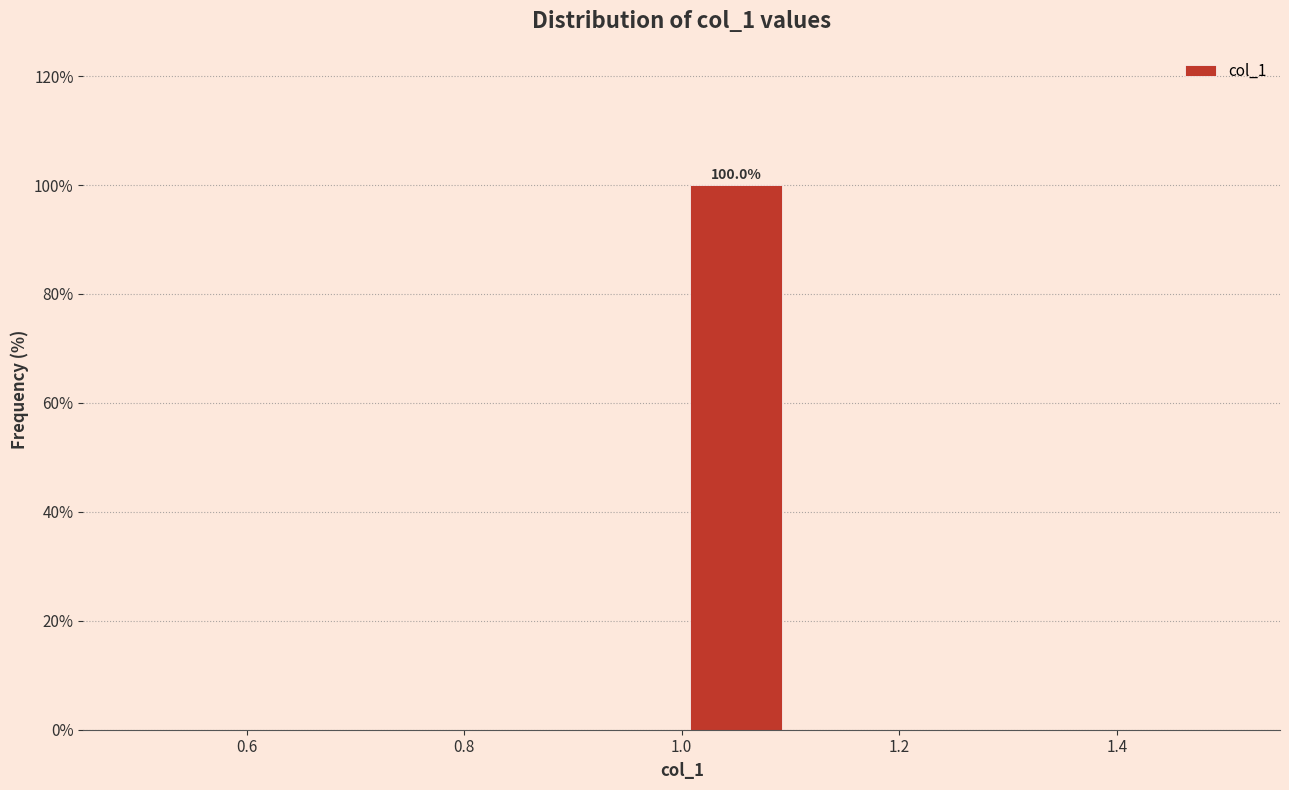

Which range on the x-axis has the tallest bar?

1.0 to 1.1